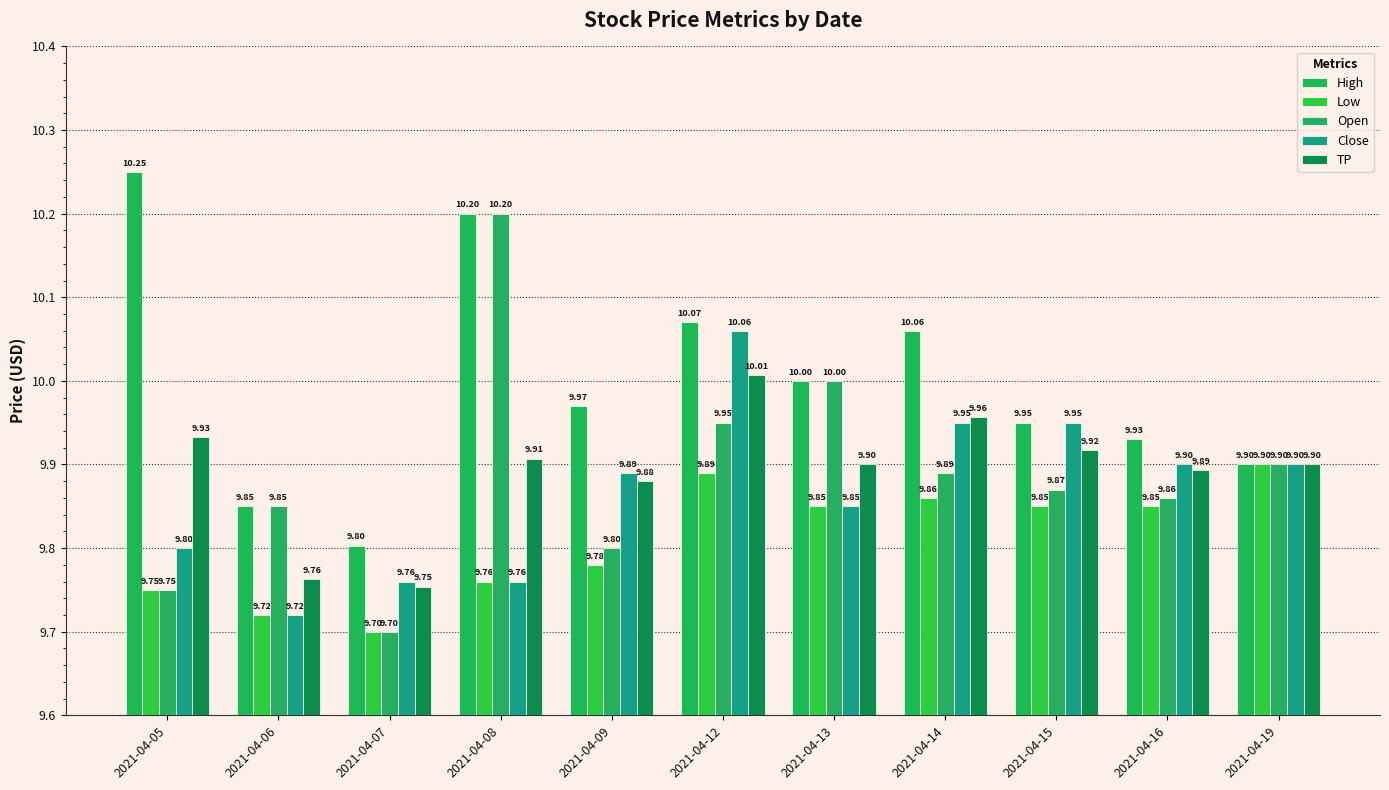

Rank the categories by Close value from highest to lowest.

2021-04-12, 2021-04-14, 2021-04-15, 2021-04-16, 2021-04-19, 2021-04-09, 2021-04-13, 2021-04-05, 2021-04-07, 2021-04-08, 2021-04-06